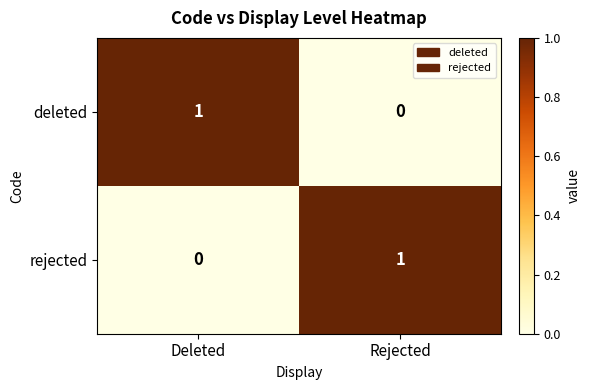

True or false: rejected has a value of 1 at Rejected.

True